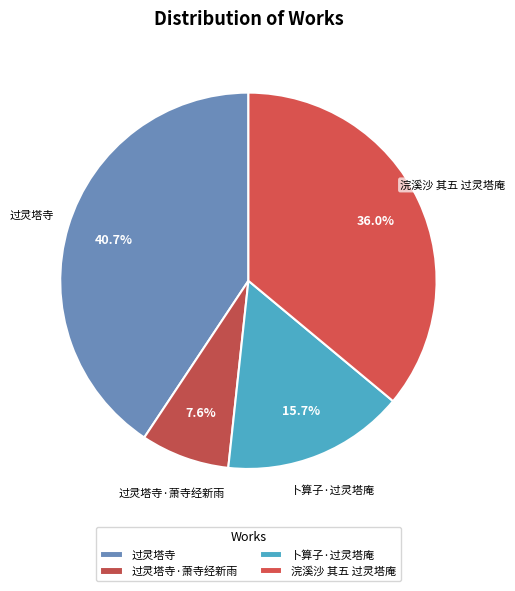

To the nearest percent, what portion does 卜算子·过灵塔庵 represent?

16%